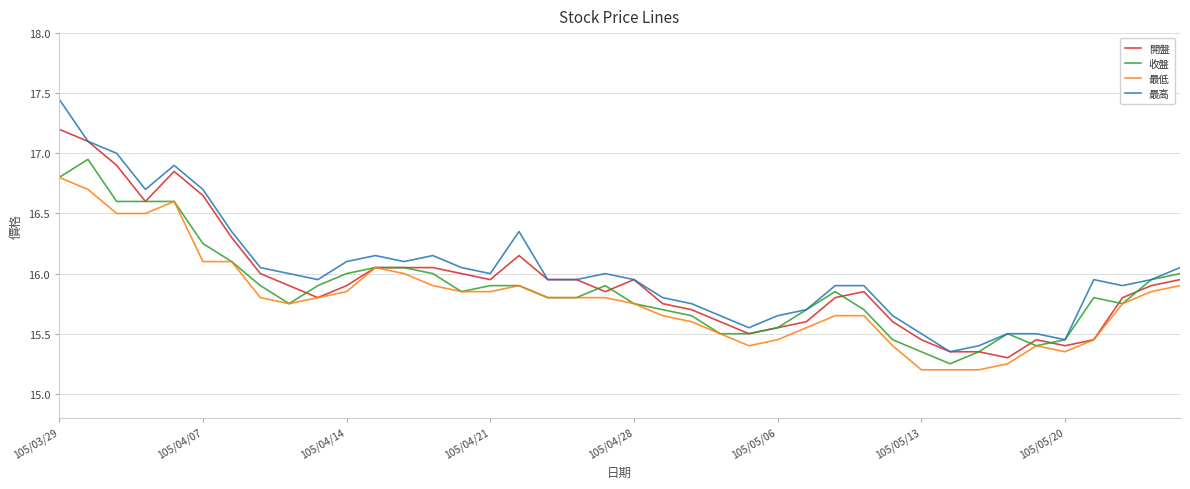

Rank the series by their maximum value, from lowest to highest.

最低, 收盤, 開盤, 最高